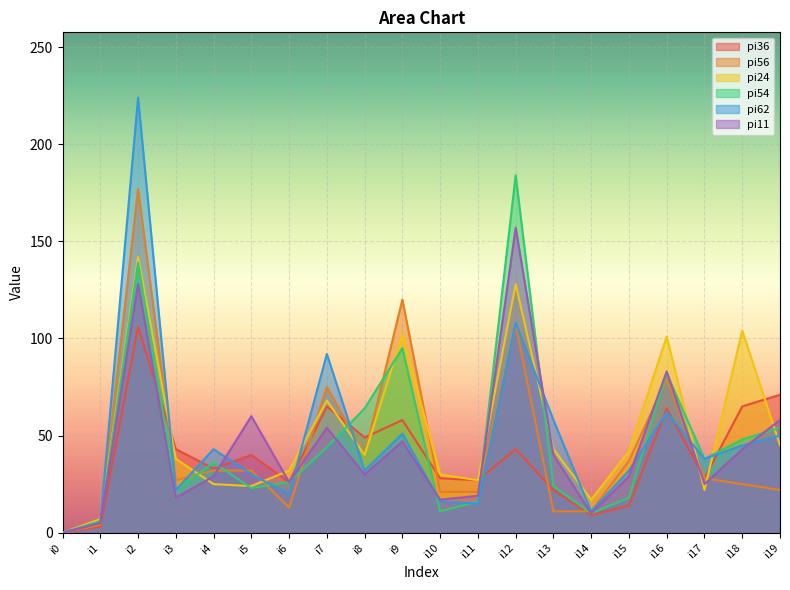

What is the value of the pi54 point at the 20th from the left?

54